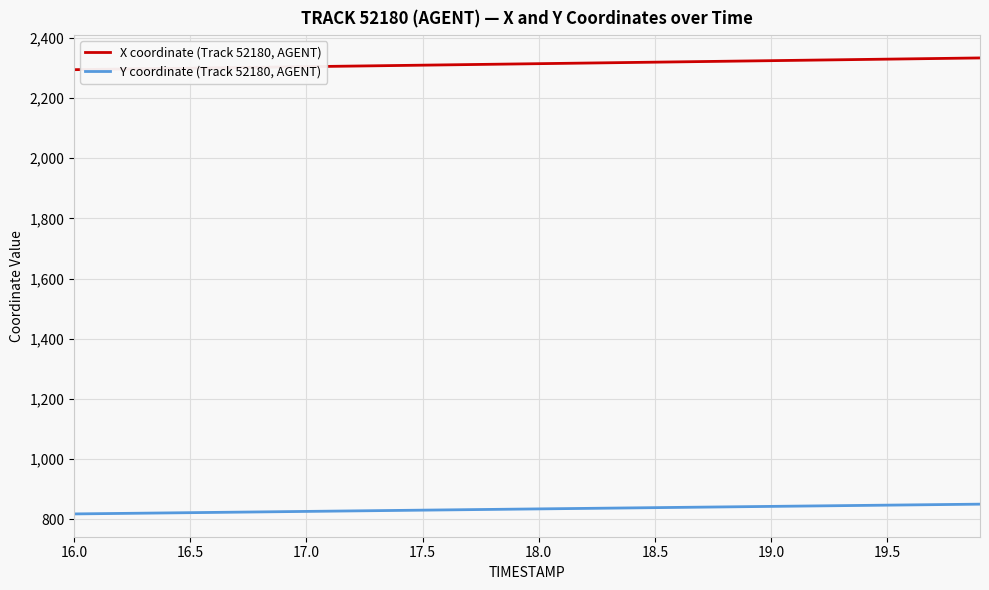

What is the difference between the maximum and minimum values in the X coordinate (Track 52180, AGENT) series?

39.0